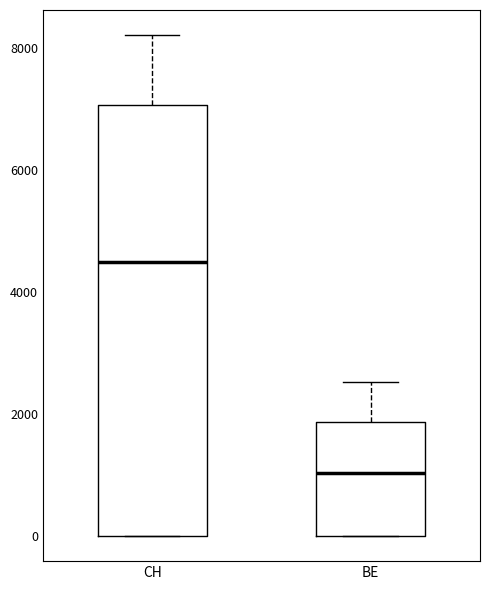

Reading left to right, transcribe this box plot: for each box, give where its median line is, the range the box spans, and where its two whiskers end, as read against the y-axis. The values are not printed on the chart, so give them approximately, as read against the axis.

CH: median 4600, box 0 to 7000, whiskers 0 to 8200
BE: median 1000, box 0 to 1800, whiskers 0 to 2600